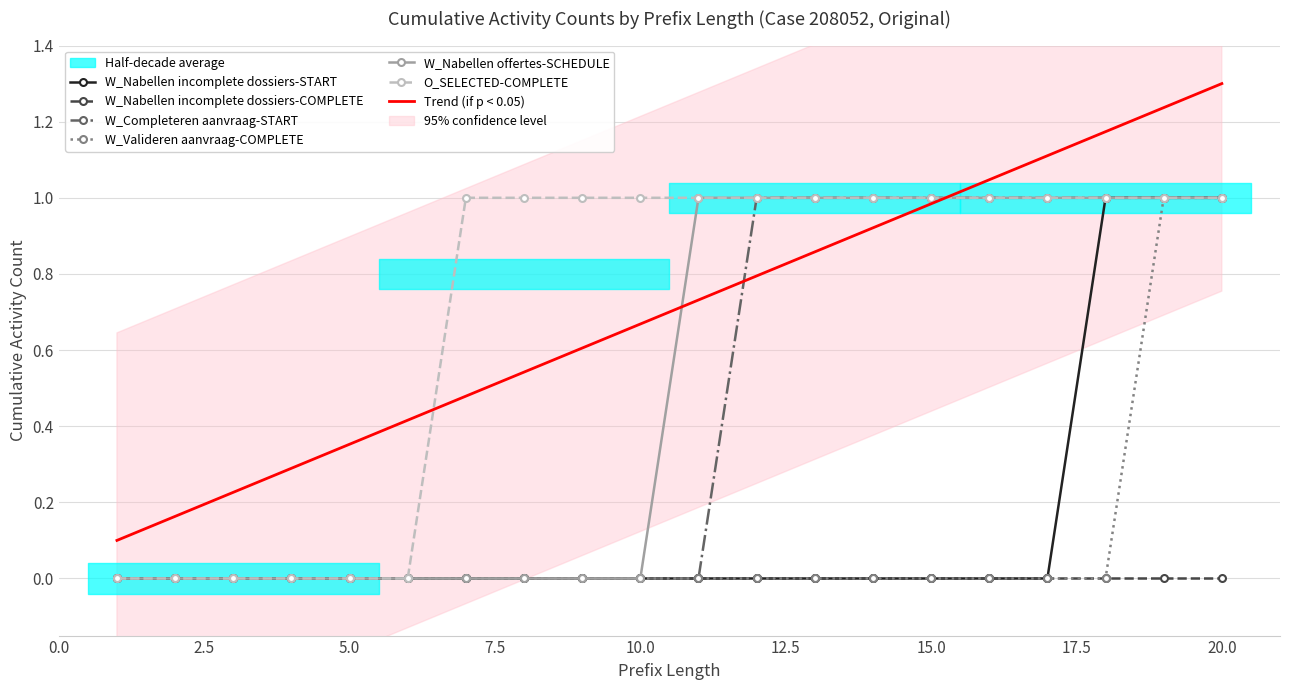

True or false: O_SELECTED-COMPLETE has a value of 0 at 5.

True